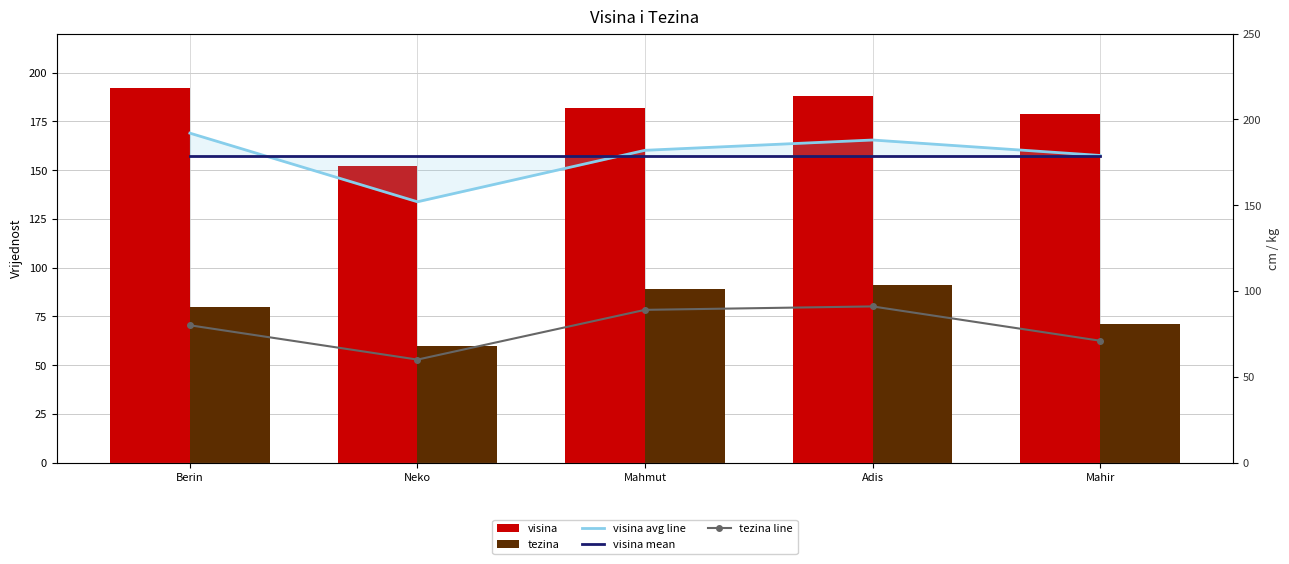

What is the label of the 5th bar from the left?

Mahir